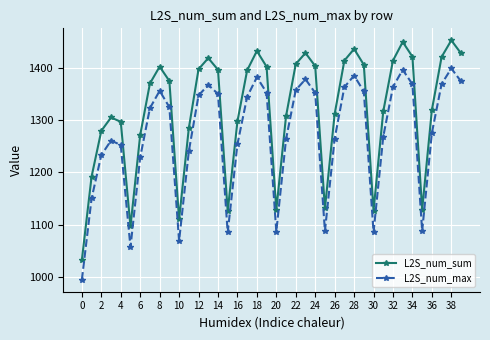

What is the greatest value displayed?

1452.7